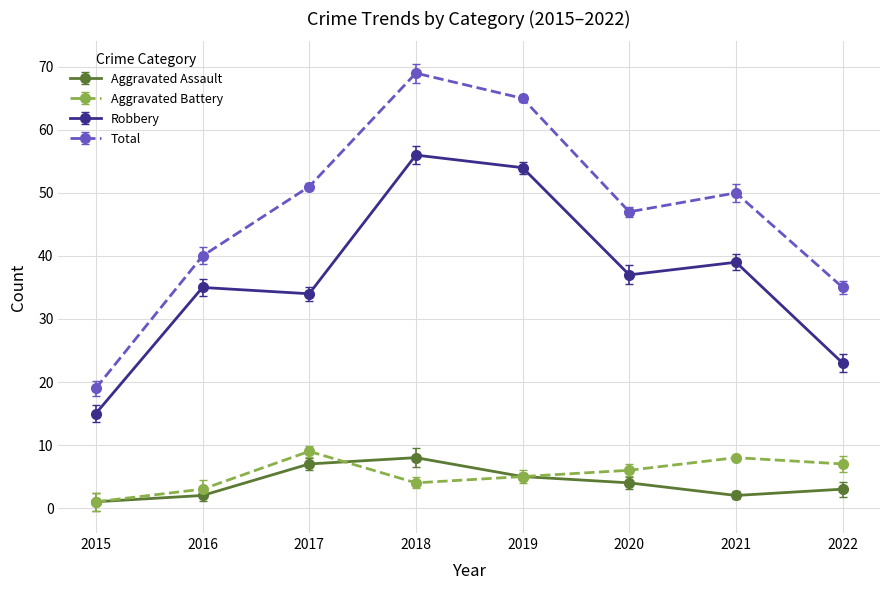

At which category does Total reach its first local peak?

2018